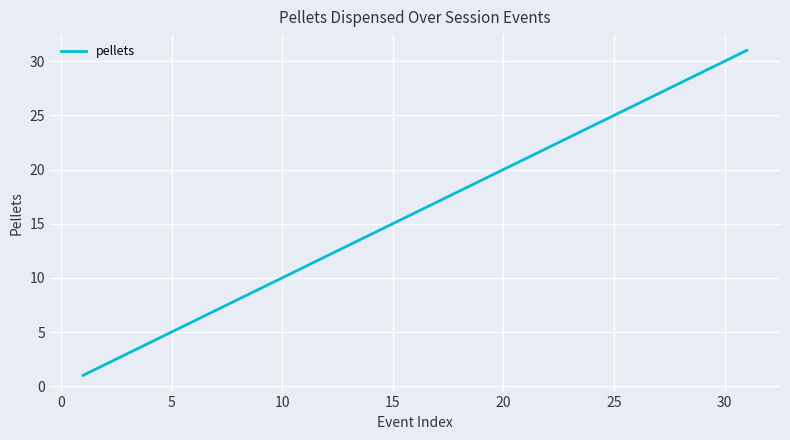

What is the maximum value shown in the chart?

31